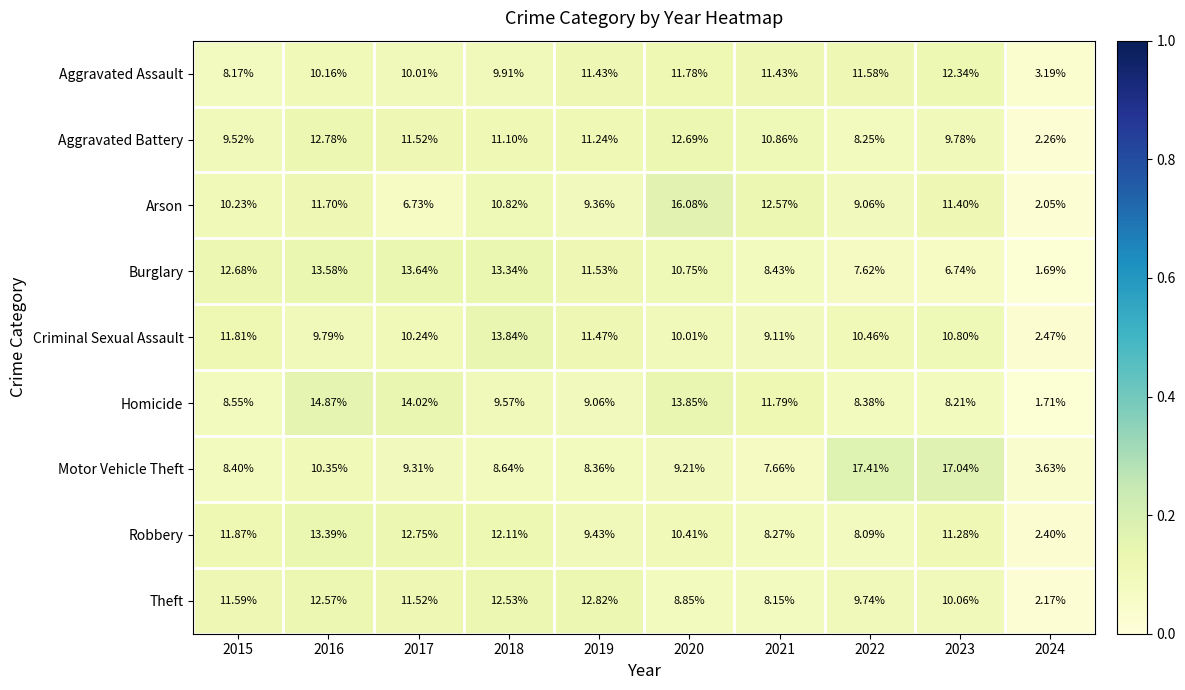

At 2021, list the series in order from smallest to largest.

Motor Vehicle Theft, Theft, Robbery, Burglary, Criminal Sexual Assault, Aggravated Battery, Aggravated Assault, Homicide, Arson